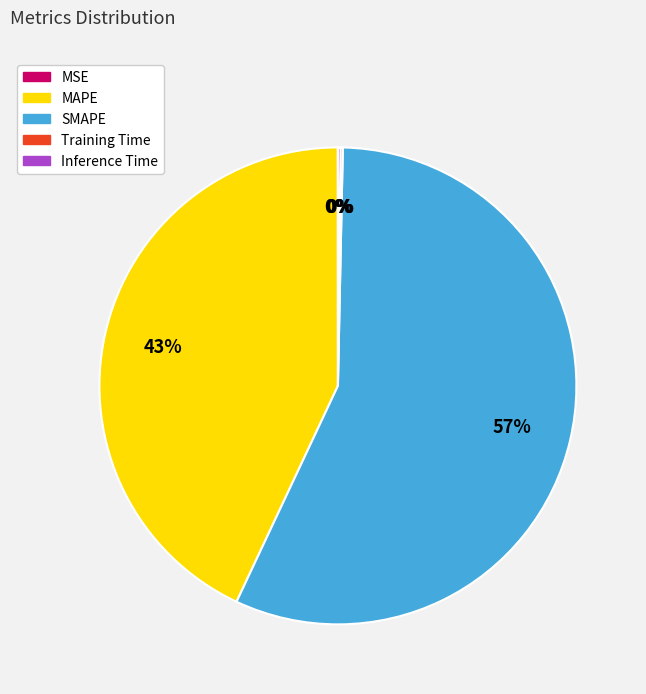

True or false: MAPE accounts for 32% of the total.

False